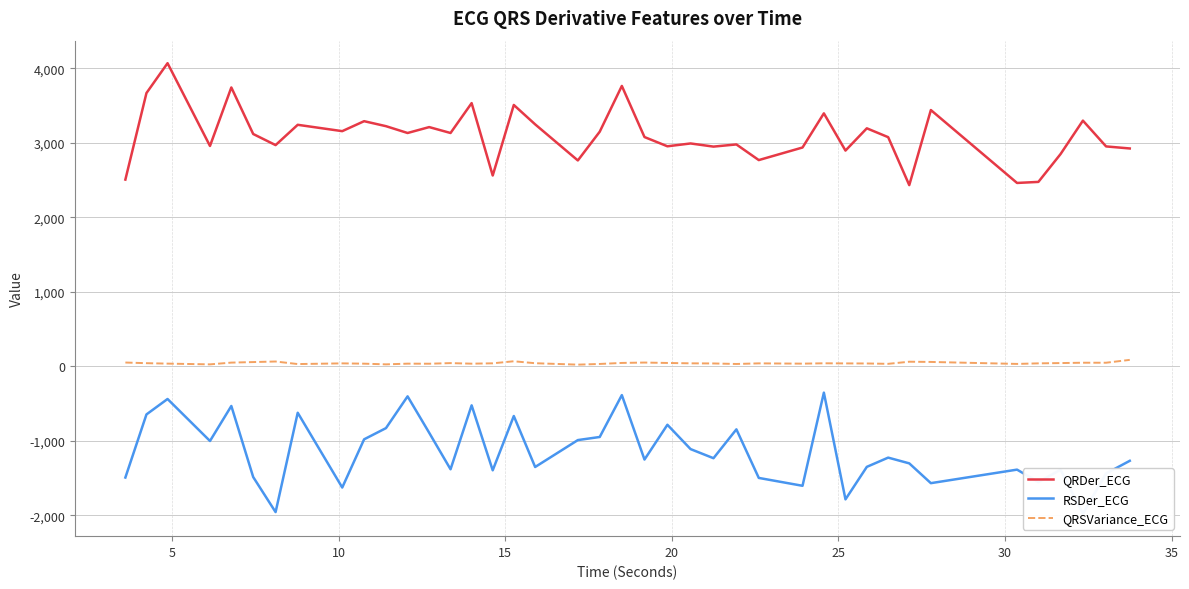

What is the minimum value for QRDer_ECG?

2433.3